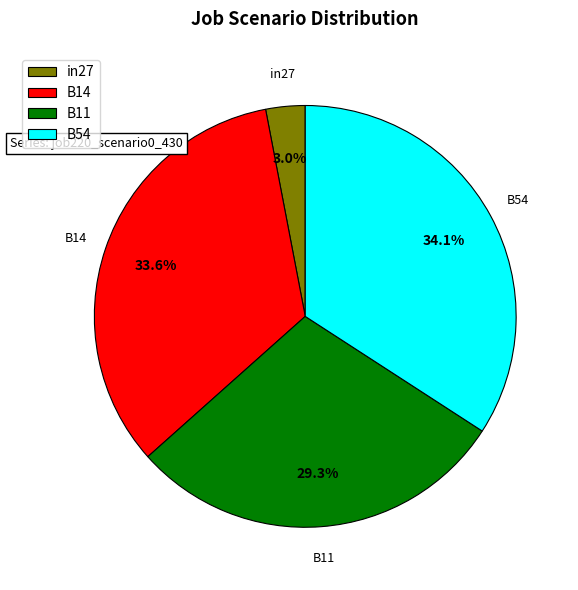

Is it true that B14 is 34% of the pie?

True